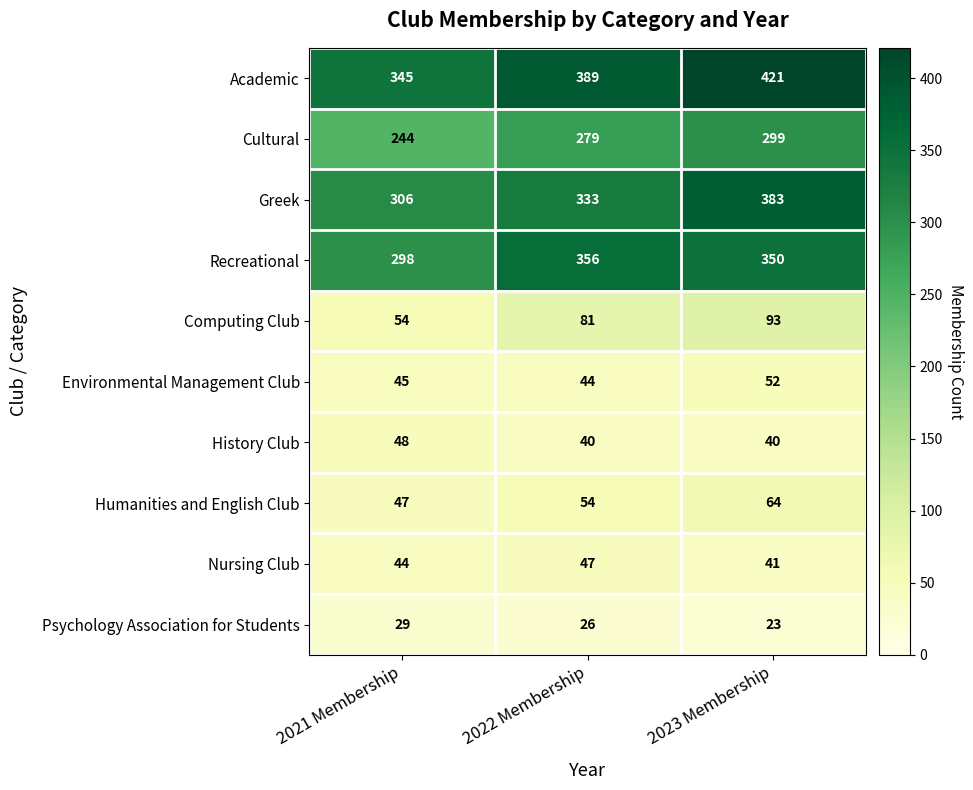

True or false: Recreational has a value of 87 at 2021 Membership.

False